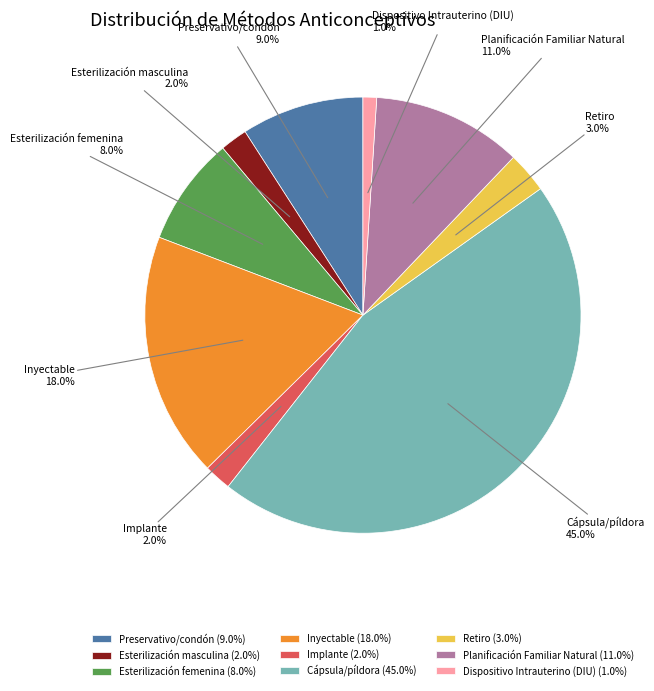

To the nearest percent, what is the average slice percentage?

11%